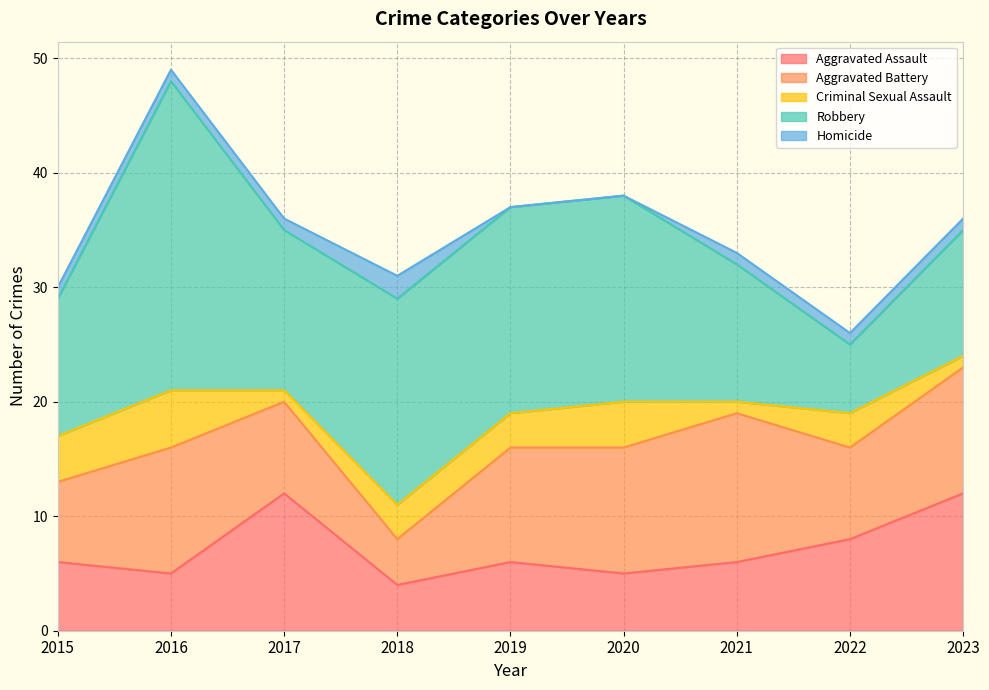

True or false: Homicide has more than 2 points higher than both neighbors.

False